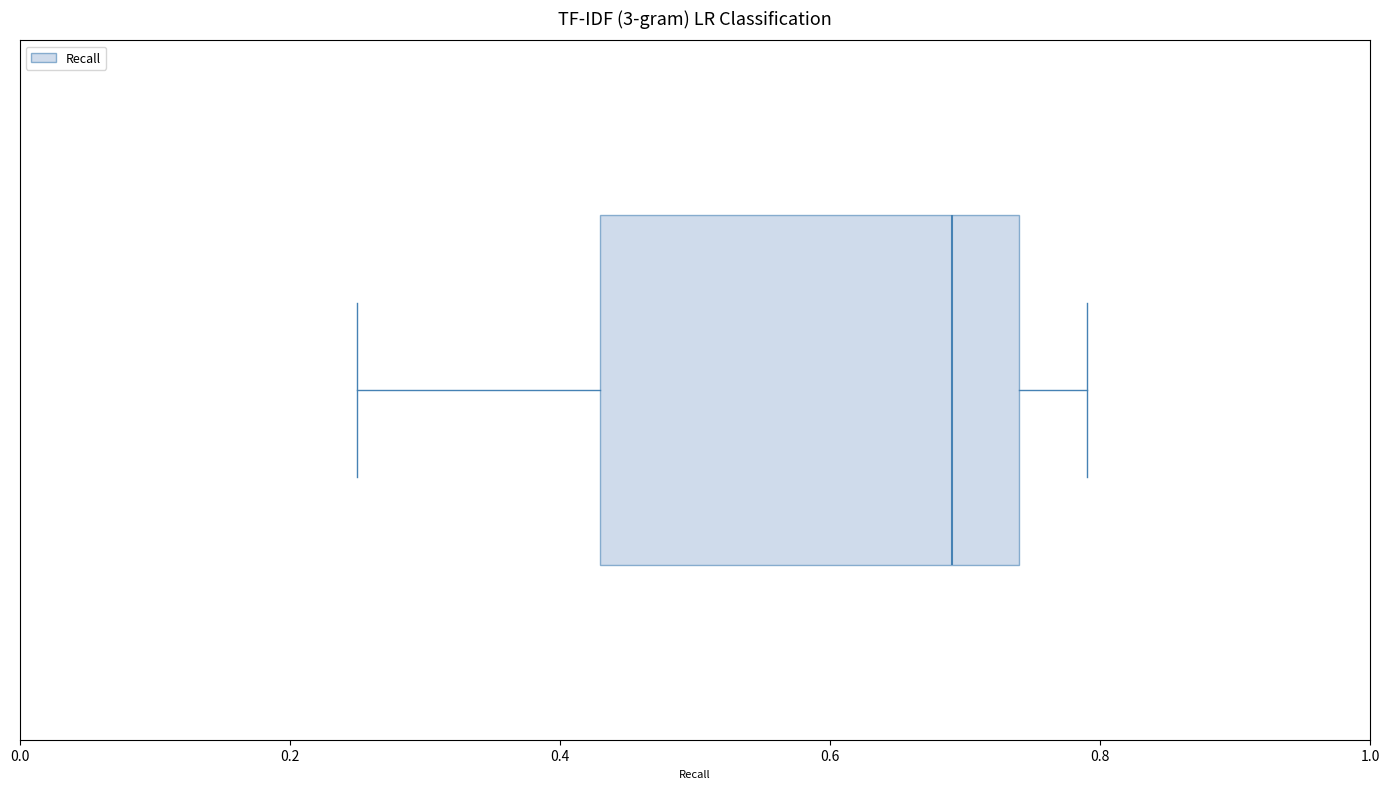

Read this box plot against the x-axis: the position of the median line, the range covered by the box, and the ends of both whiskers. The values are not printed on the chart, so give them approximately, as read against the axis.

median 0.70, box 0.44 to 0.74, whiskers 0.26 to 0.80